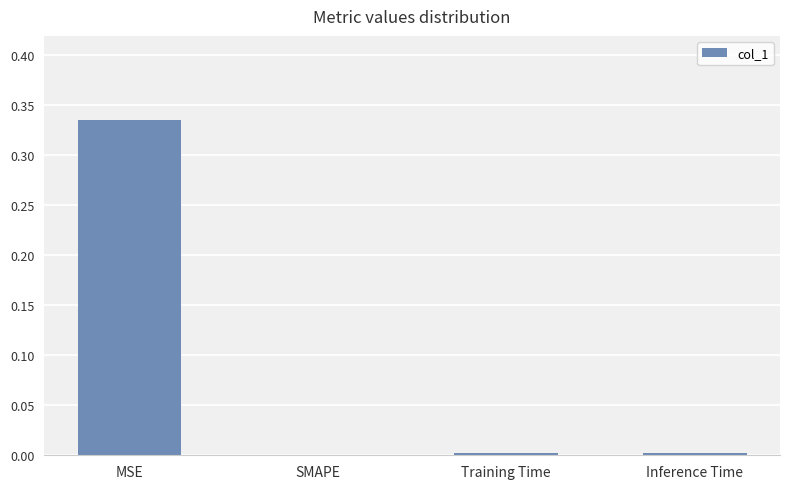

The chart shows a value of 0.0 at Training Time. True or false?

True